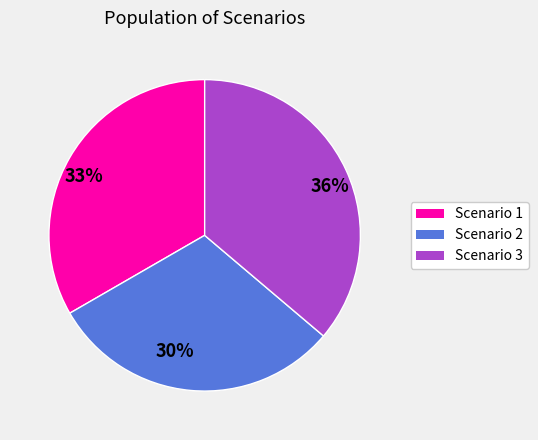

Between 33% and 30%, which is larger?

33%